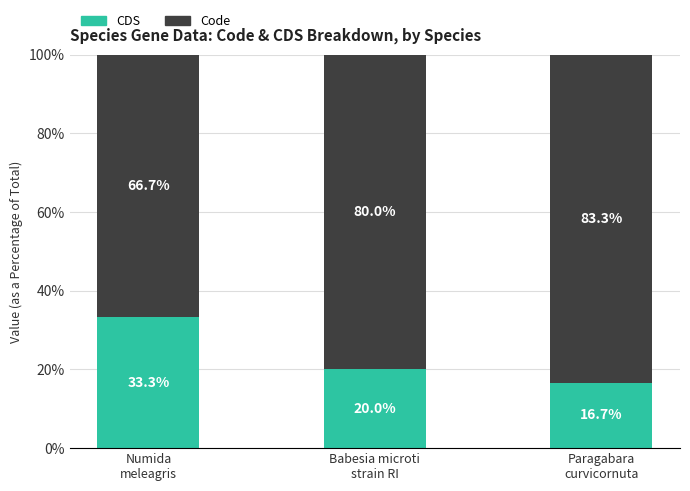

Reading left to right, what are the values for CDS?

33.3	20.0	16.7